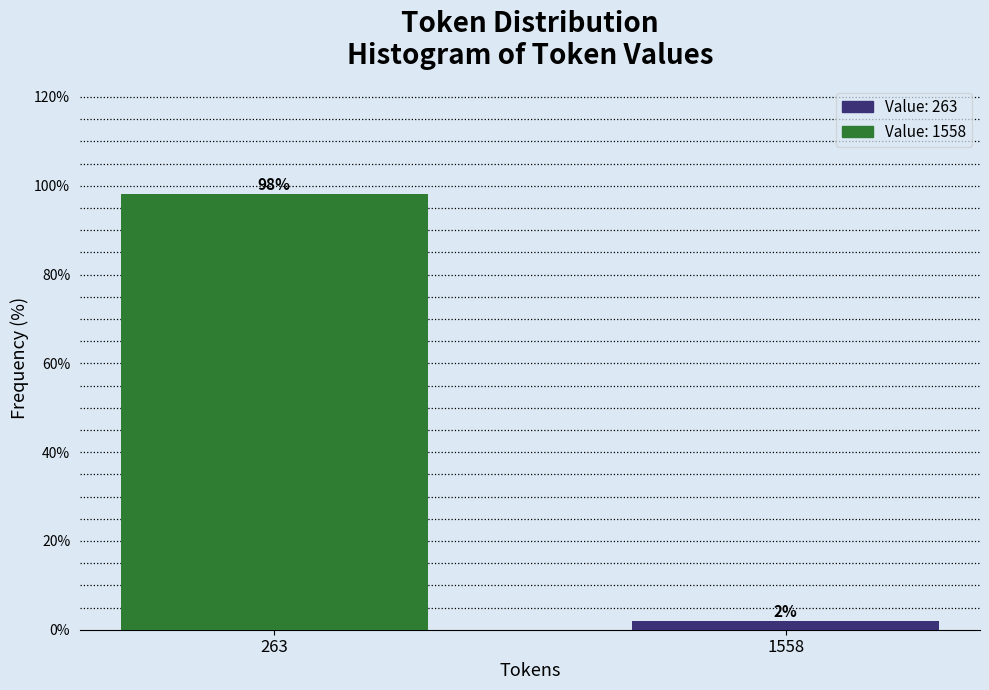

What is the sum of all values?

100.0